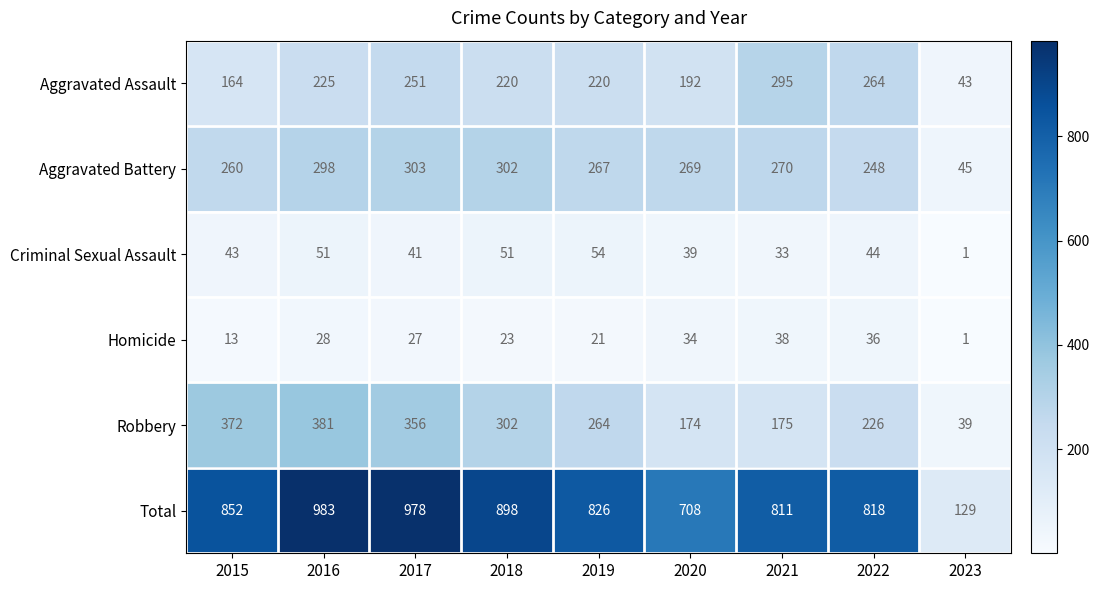

The value of Criminal Sexual Assault at 2018 is 28. True or false?

False